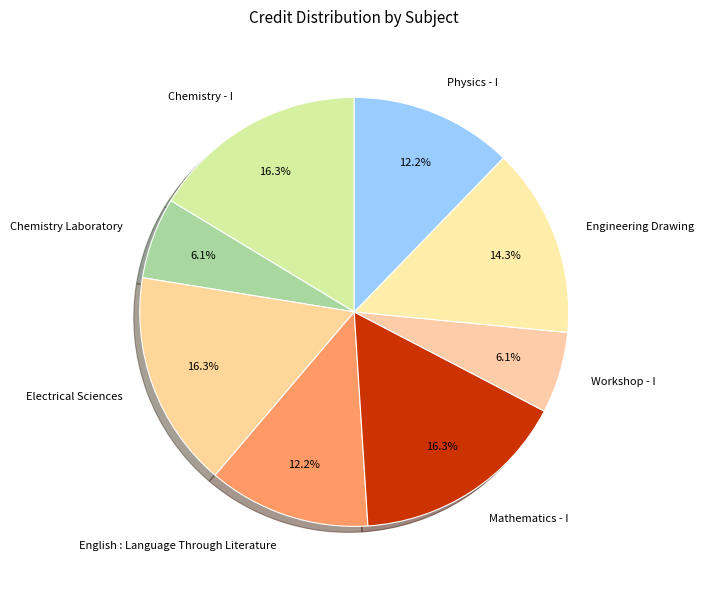

Do Physics - I and English : Language Through Literature together represent more than half of the pie?

No